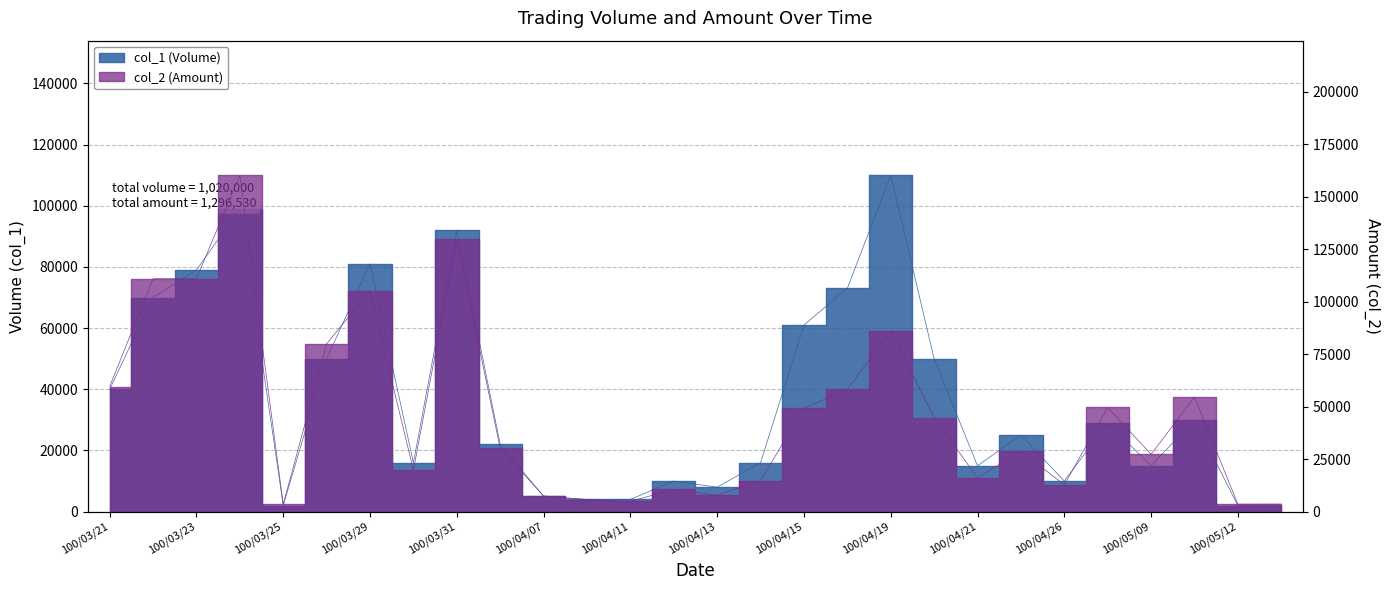

True or false: col_1 (Volume) and col_2 (Amount) intersect in this chart.

True